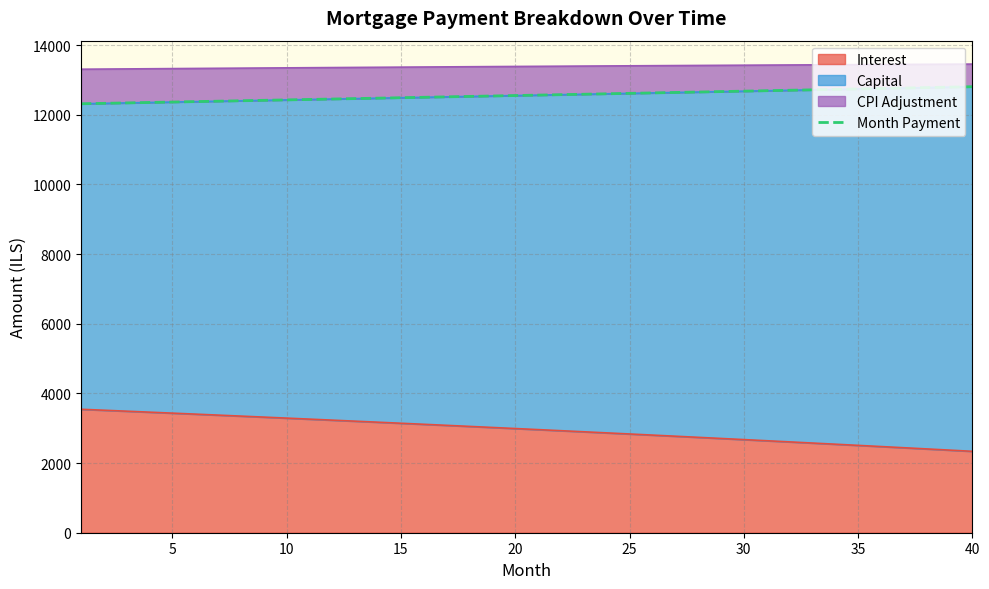

What is the average value?

12561.5